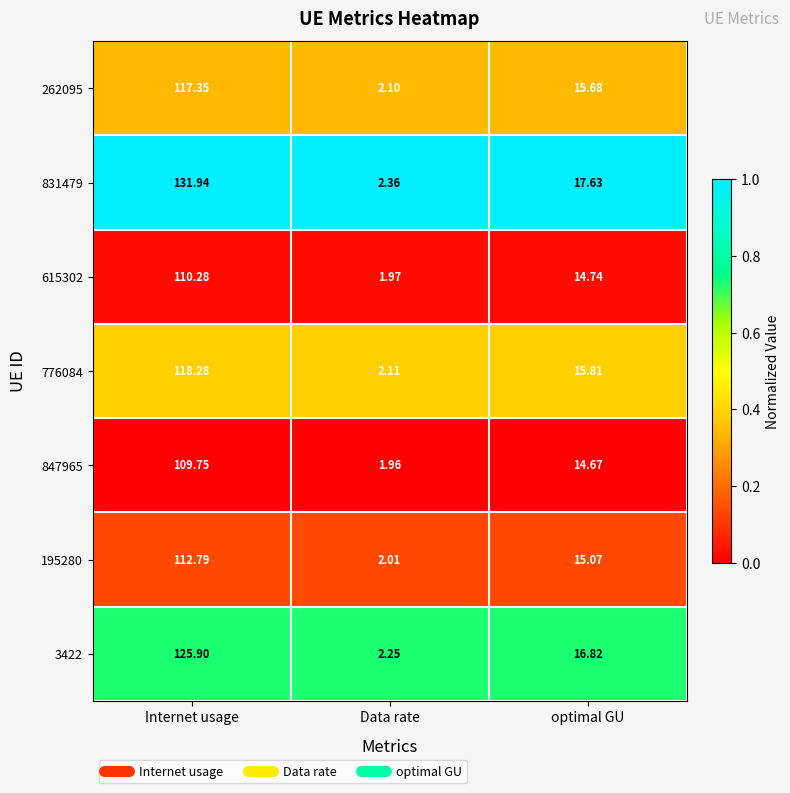

List the labels in order of 3422 value, largest first.

Internet usage, optimal GU, Data rate